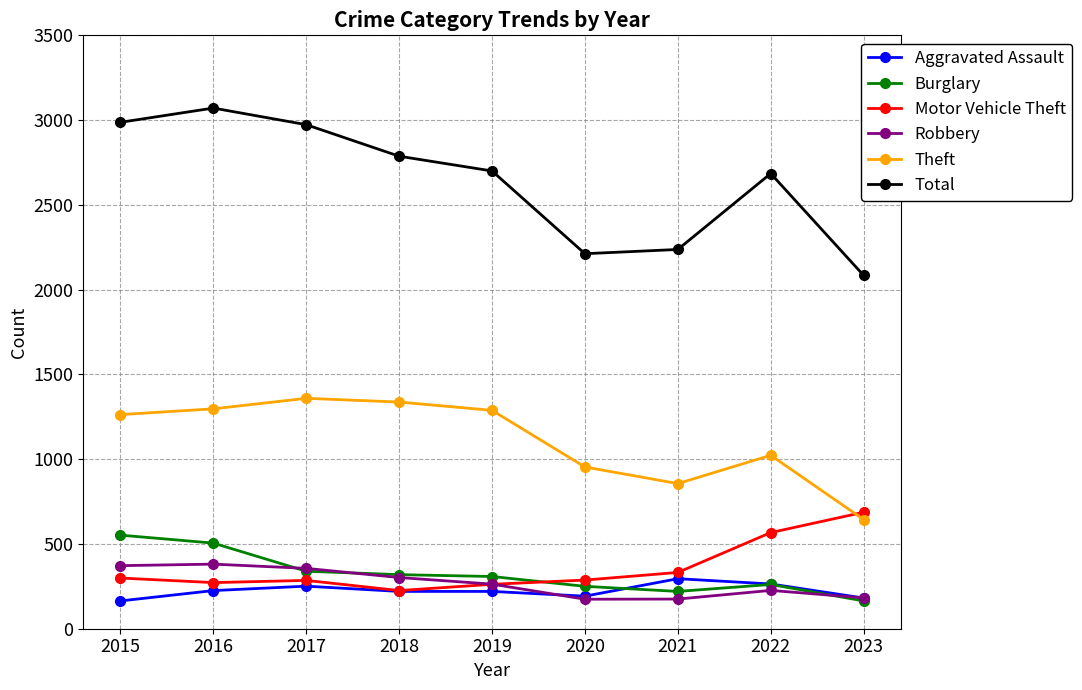

What is the minimum value shown in the chart?

164